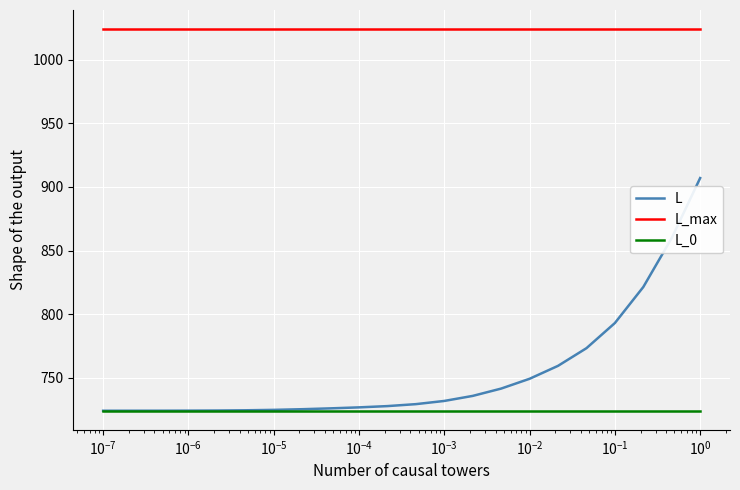

How many series are shown in this chart?

3